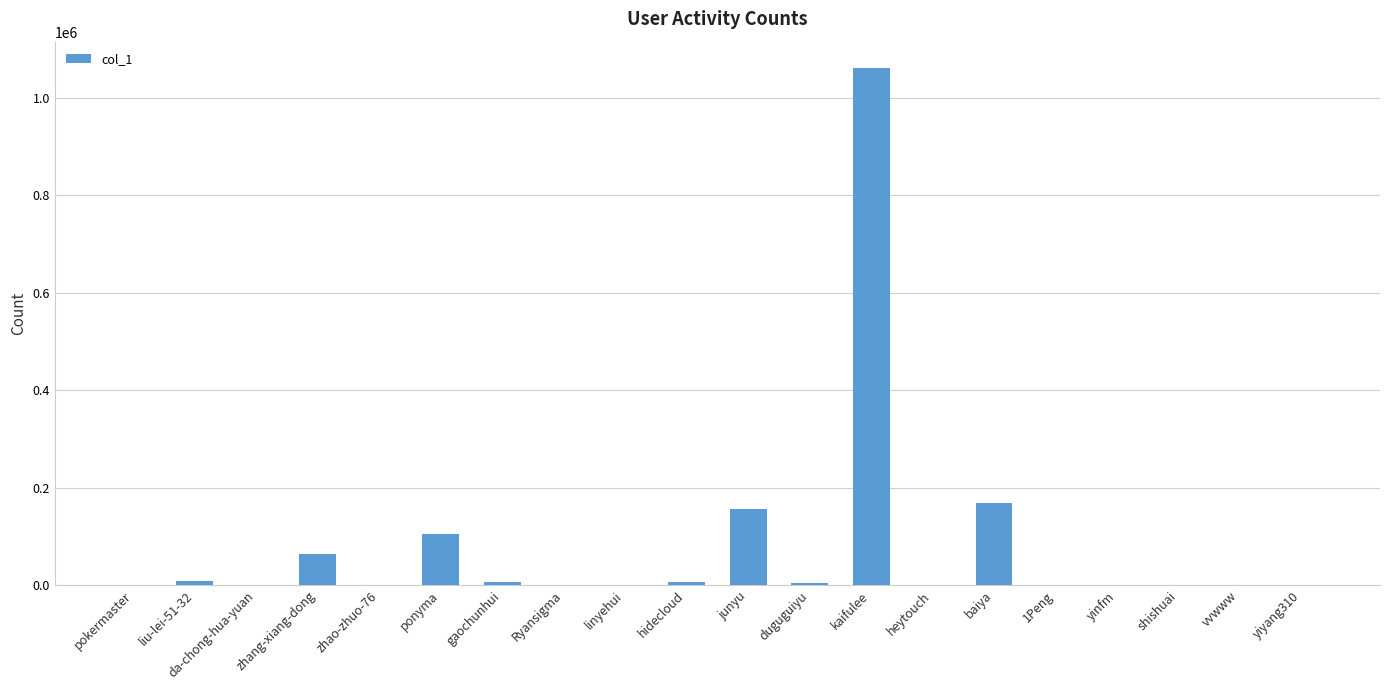

What is the greatest value displayed?

1062192